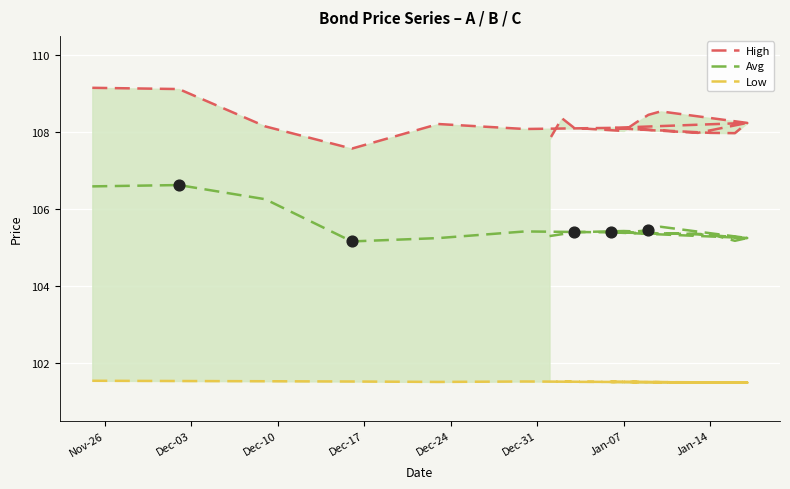

Which series has the largest total across all categories?

High